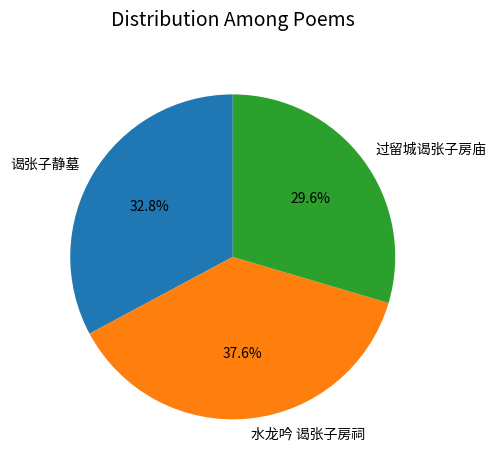

What percentage is the 水龙吟 谒张子房祠 slice, to the nearest percent?

38%